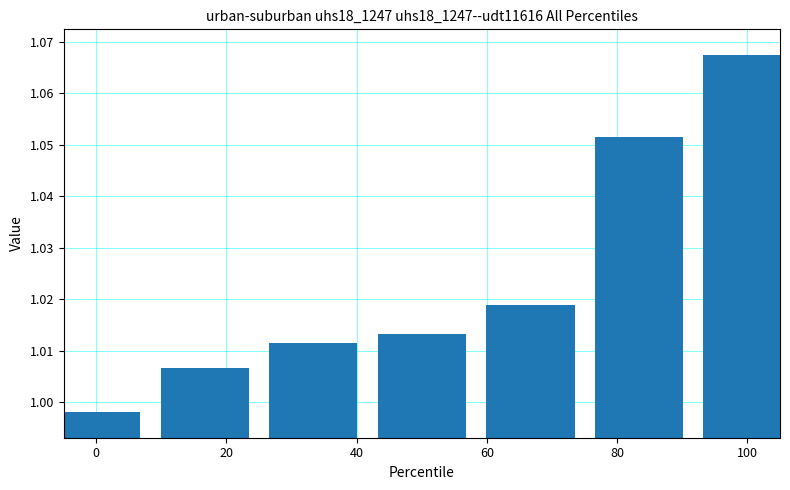

What is the sum of all values?

7.2